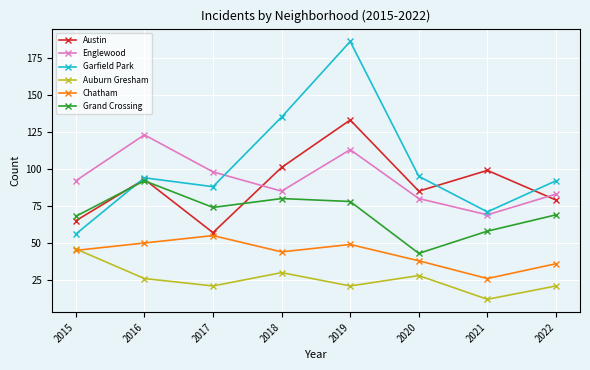

Which series has the largest total across all categories?

Garfield Park